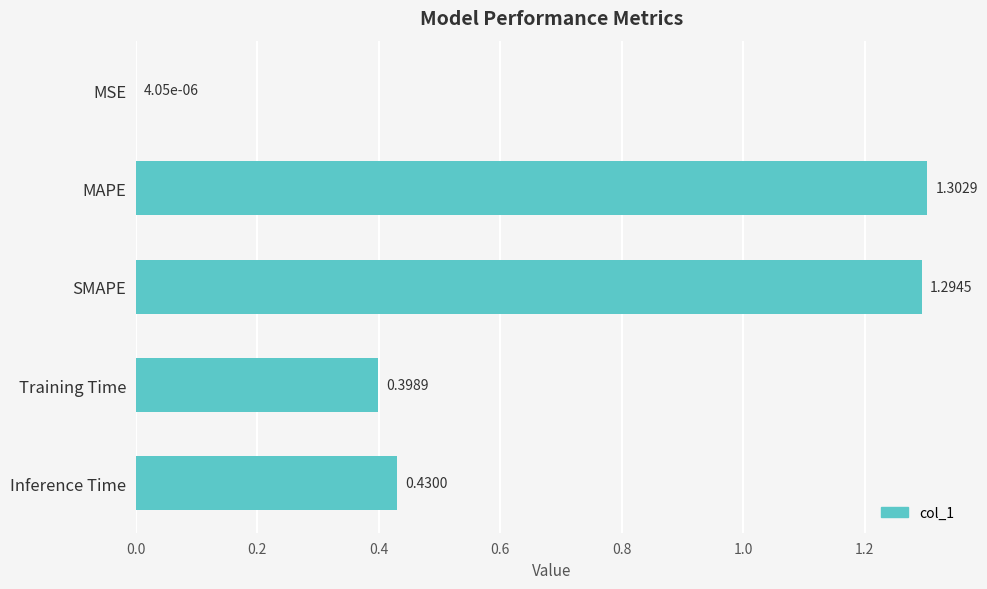

Are the bars horizontal?

Yes